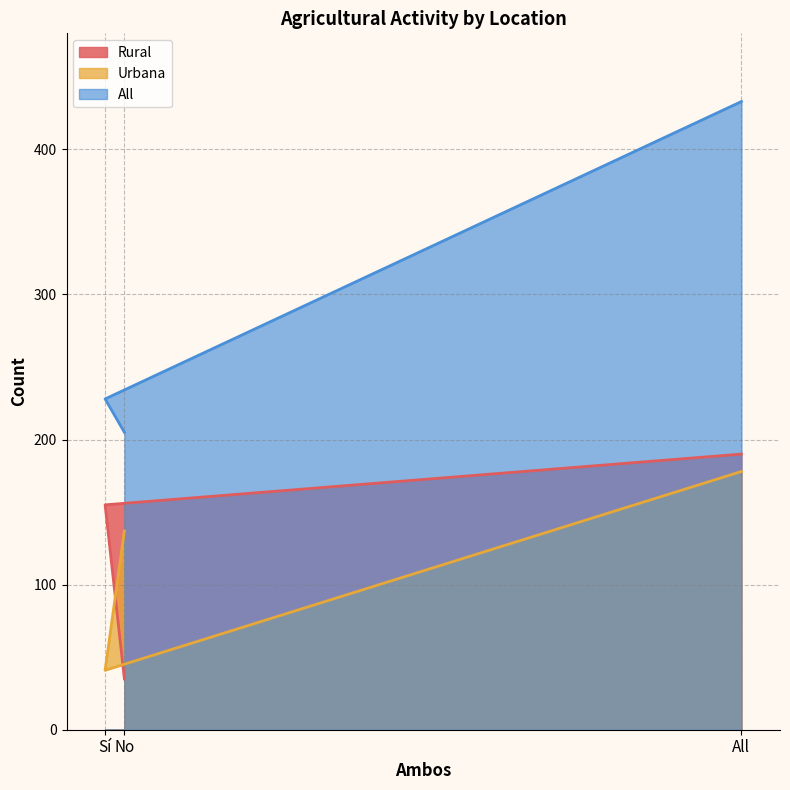

How many distinct data groups are displayed?

3